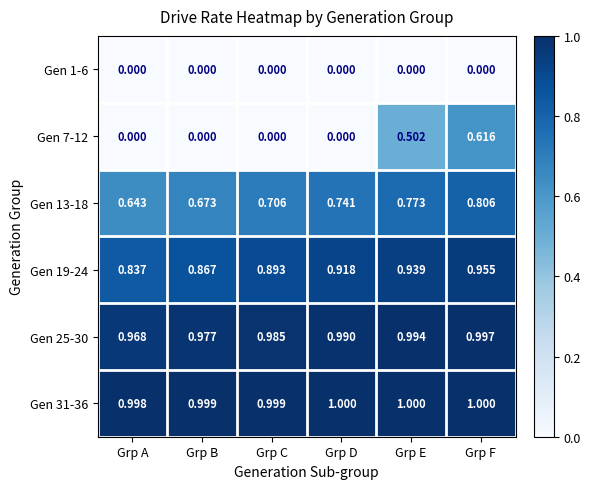

At how many categories does at least one series exceed 0?

6